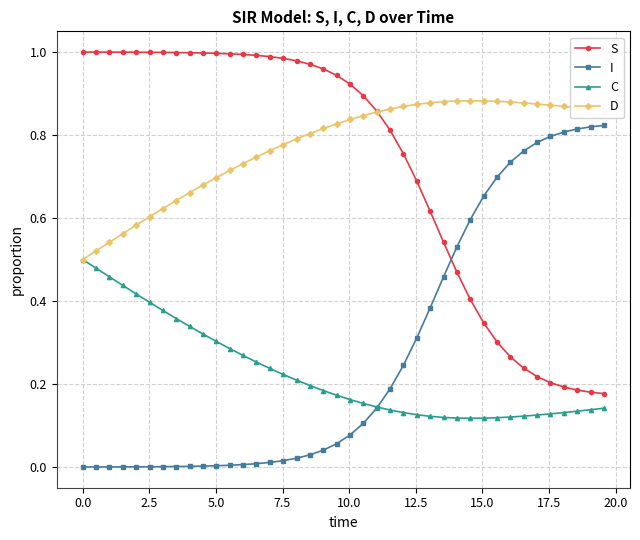

How many distinct data groups are displayed?

4